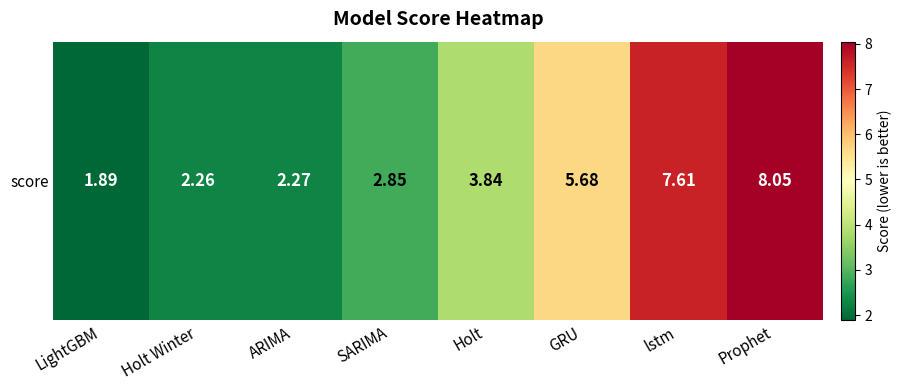

Is it true that the value at GRU is 5.7?

True